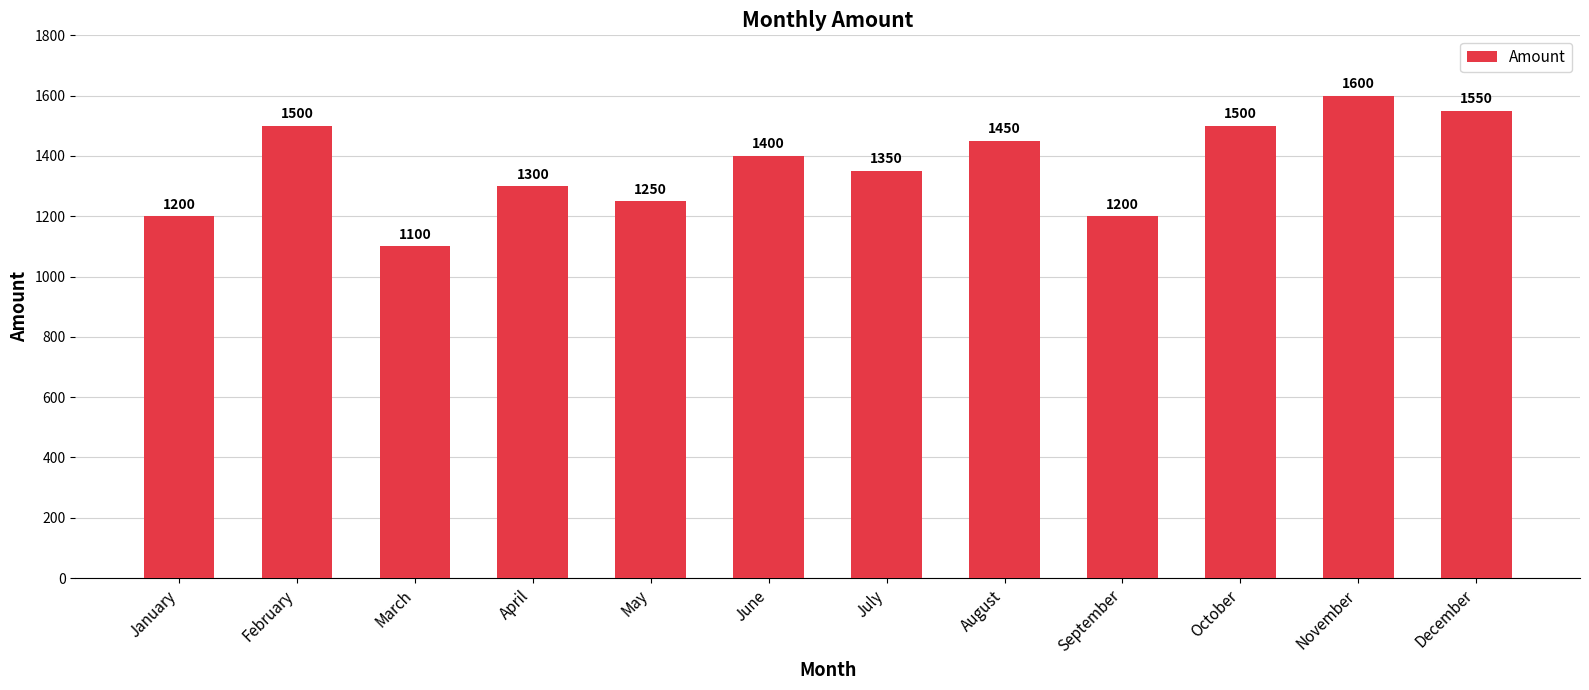

Which has a higher value, May or September?

May